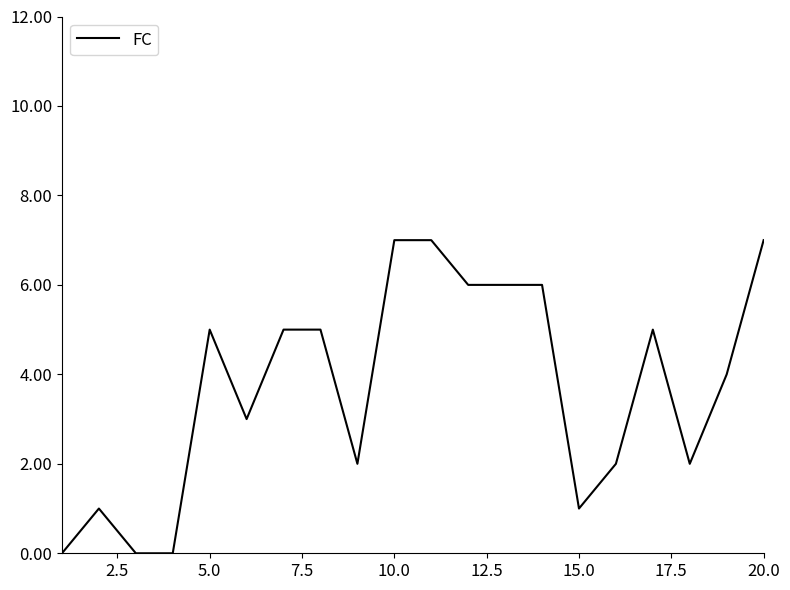

What is the maximum value shown in the chart?

7